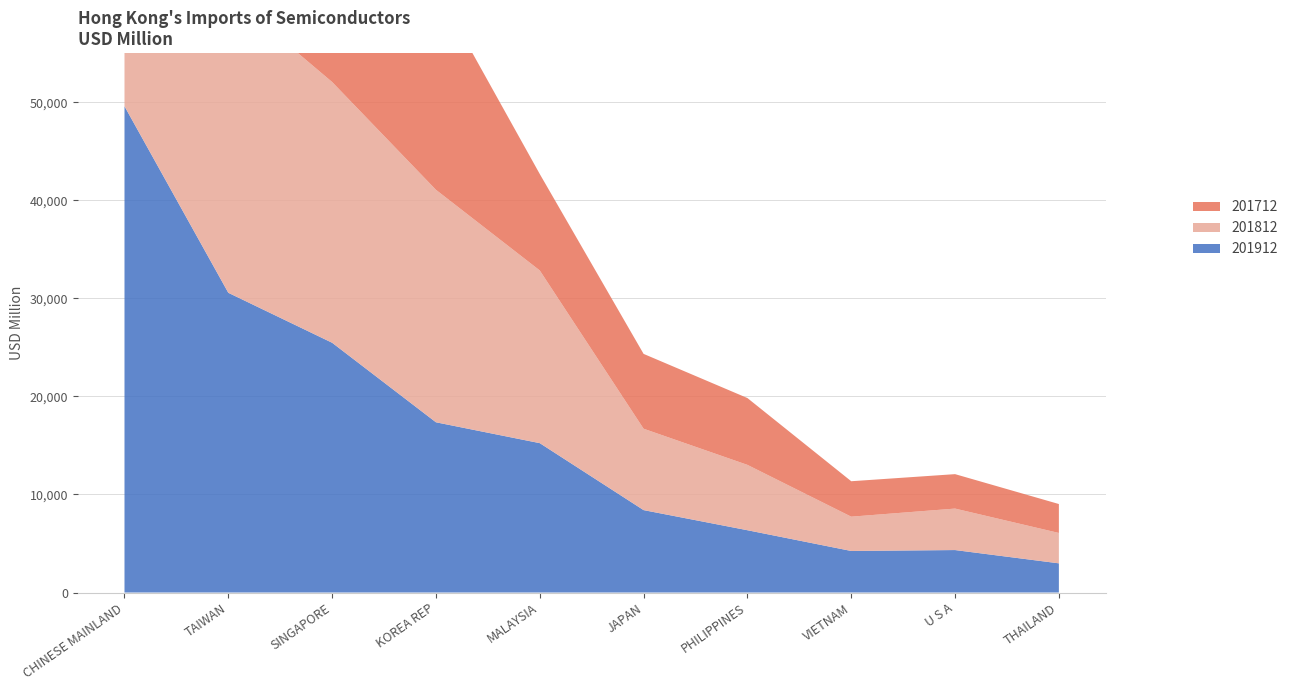

Reading left to right, list all the values displayed in this chart.

201712: CHINESE MAINLAND=42205.4	TAIWAN=30480.1	SINGAPORE=24505.8	KOREA REP=20624.7	MALAYSIA=9831.6	JAPAN=7630.1	PHILIPPINES=6813.5	VIETNAM=3613.2	U S A=3511.7	THAILAND=2950.7
201812: CHINESE MAINLAND=46660.1	TAIWAN=30440.4	SINGAPORE=26589.0	KOREA REP=23705.2	MALAYSIA=17608.9	JAPAN=8299.5	PHILIPPINES=6664.5	VIETNAM=3497.5	U S A=4229.2	THAILAND=3097.3
201912: CHINESE MAINLAND=49583.8	TAIWAN=30562.7	SINGAPORE=25467.4	KOREA REP=17358.9	MALAYSIA=15231.7	JAPAN=8403.3	PHILIPPINES=6352.4	VIETNAM=4237.0	U S A=4330.1	THAILAND=2976.0